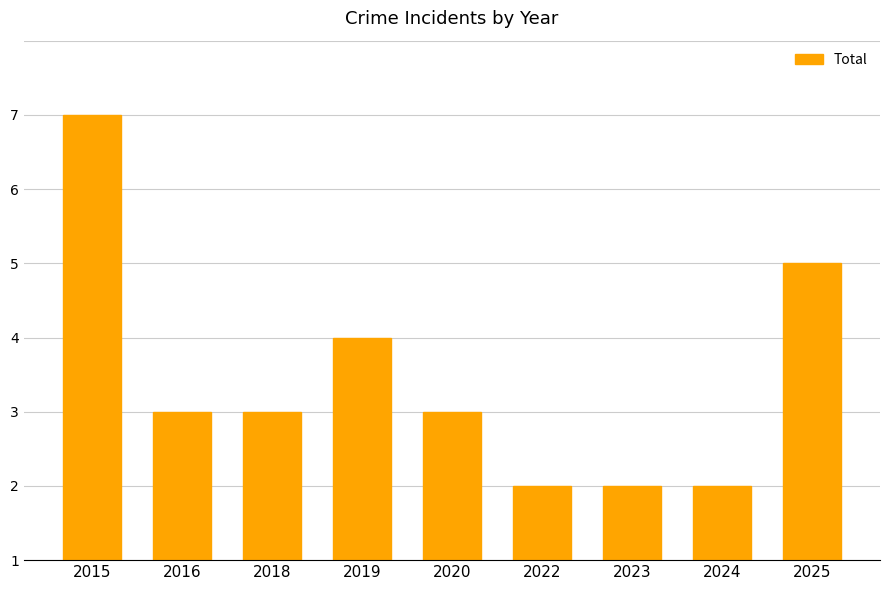

Where is the data nearest to the value 3?

2019